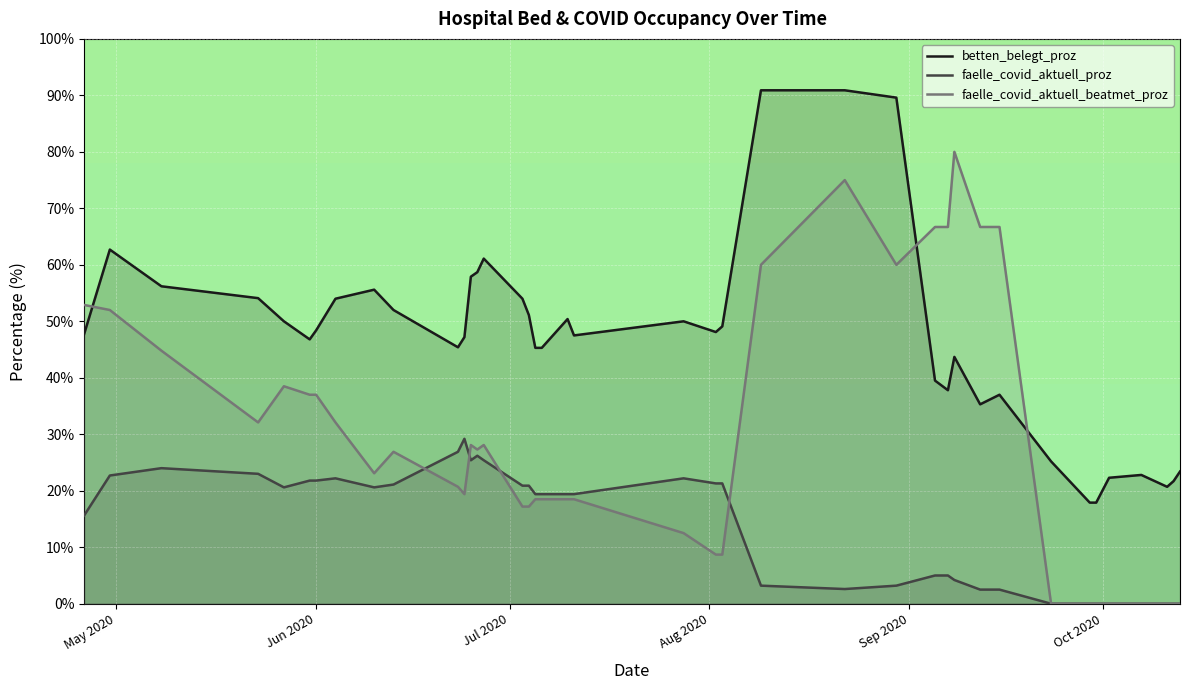

At how many categories does at least one series exceed 72?

4